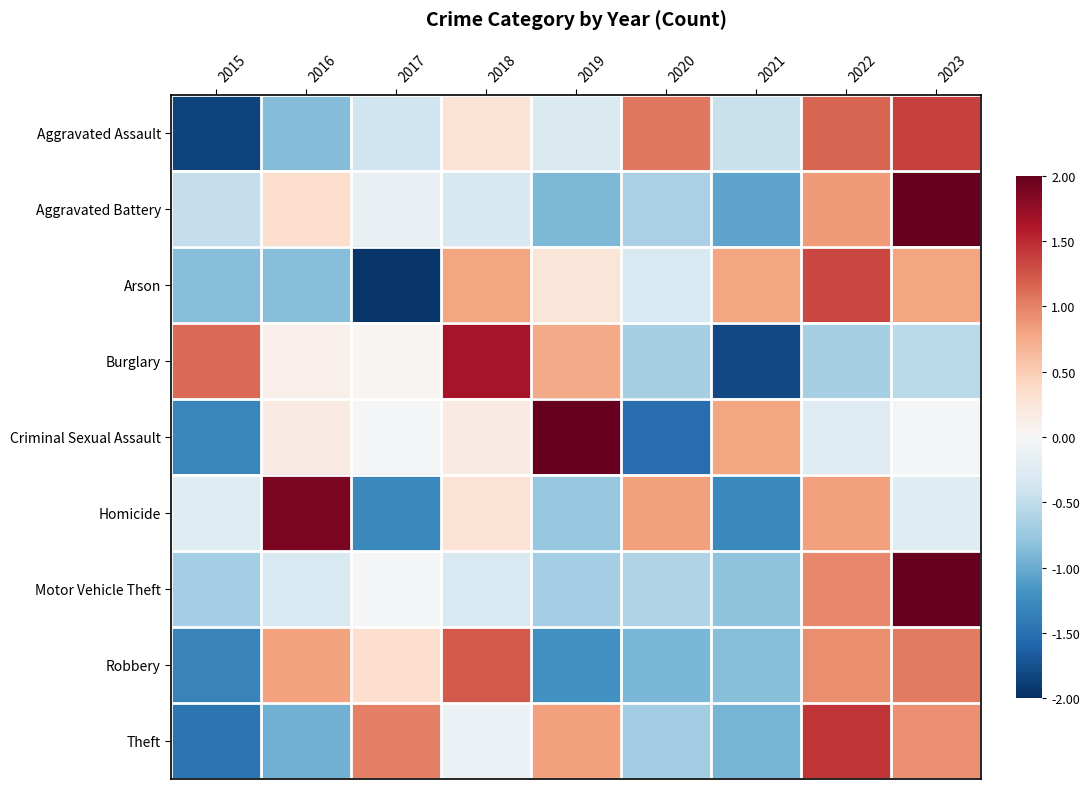

Reading right to left, transcribe all the data shown in this chart.

Aggravated Assault: 2023=1.4	2022=1.2	2021=-0.4	2020=1.1	2019=-0.3	2018=0.3	2017=-0.4	2016=-0.9	2015=-1.8
Aggravated Battery: 2023=2.3	2022=0.8	2021=-1.1	2020=-0.6	2019=-0.9	2018=-0.3	2017=-0.1	2016=0.4	2015=-0.5
Arson: 2023=0.8	2022=1.3	2021=0.8	2020=-0.3	2019=0.2	2018=0.8	2017=-1.9	2016=-0.8	2015=-0.8
Burglary: 2023=-0.5	2022=-0.7	2021=-1.8	2020=-0.7	2019=0.8	2018=1.6	2017=0.0	2016=0.1	2015=1.1
Criminal Sexual Assault: 2023=-0.0	2022=-0.3	2021=0.8	2020=-1.5	2019=2.1	2018=0.2	2017=-0.0	2016=0.2	2015=-1.3
Homicide: 2023=-0.2	2022=0.8	2021=-1.3	2020=0.8	2019=-0.8	2018=0.3	2017=-1.3	2016=1.9	2015=-0.2
Motor Vehicle Theft: 2023=2.4	2022=1.0	2021=-0.8	2020=-0.6	2019=-0.7	2018=-0.3	2017=-0.0	2016=-0.3	2015=-0.7
Robbery: 2023=1.0	2022=0.9	2021=-0.9	2020=-0.9	2019=-1.2	2018=1.2	2017=0.3	2016=0.8	2015=-1.3
Theft: 2023=0.9	2022=1.4	2021=-0.9	2020=-0.7	2019=0.8	2018=-0.1	2017=1.0	2016=-1.0	2015=-1.5